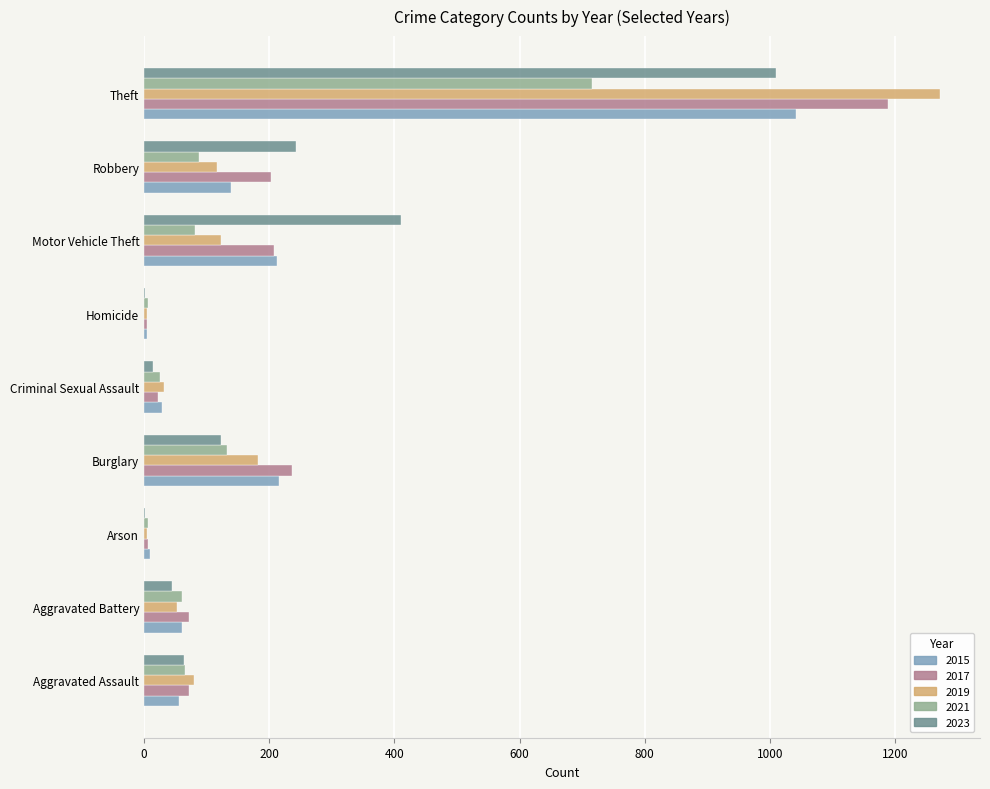

At which category is the sum across all series the highest?

Theft